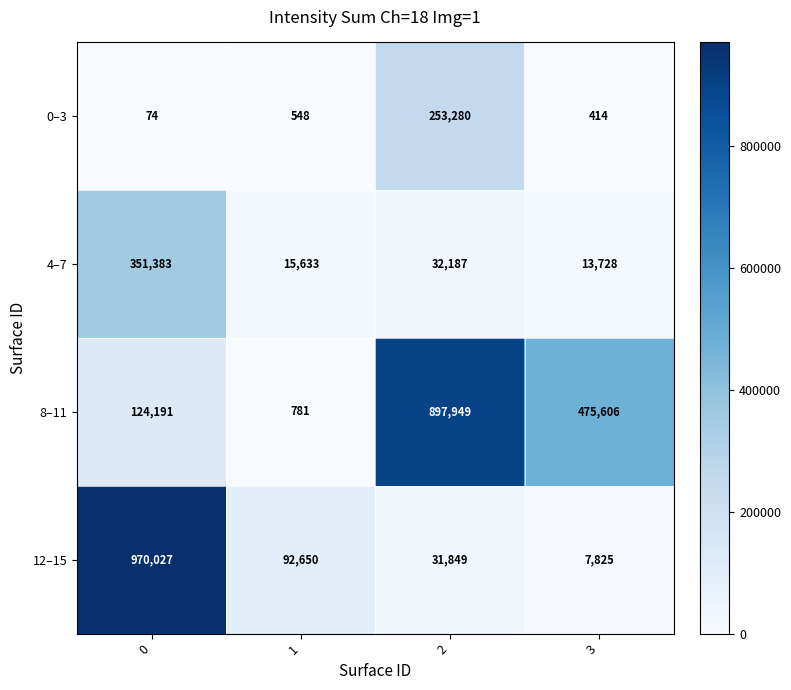

What is the difference between the highest and lowest values at 3?

475192